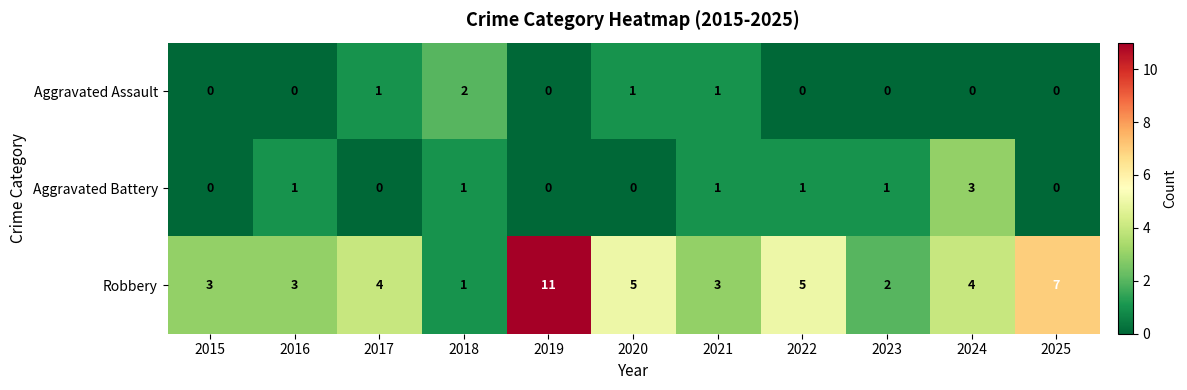

Count the number of categories in the chart.

11